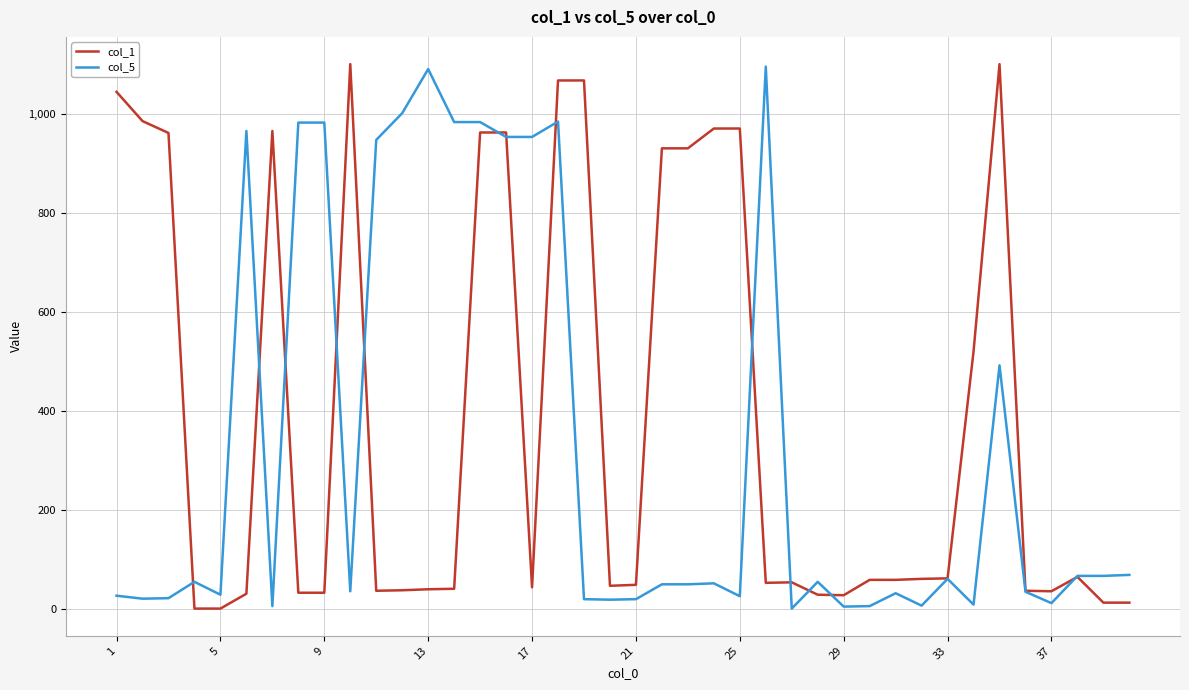

True or false: col_5 and col_1 cross at least once.

True